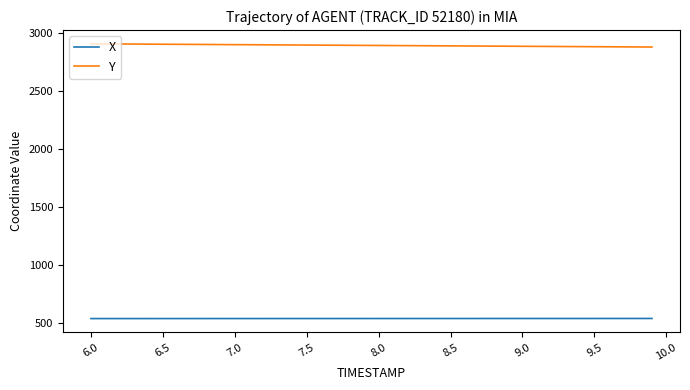

What is the average value of the X series?

540.5